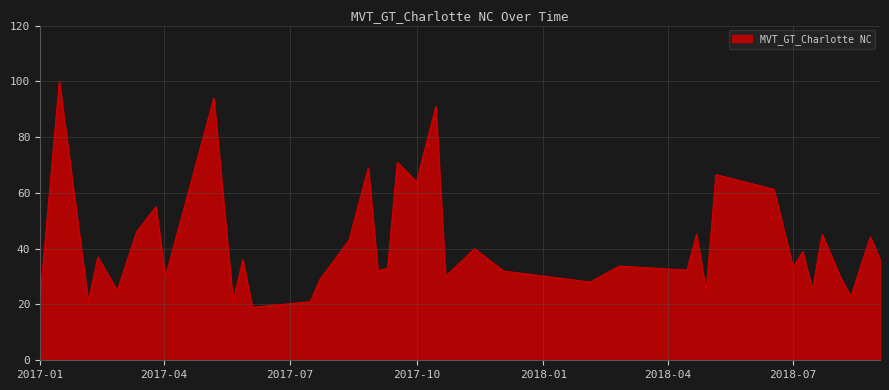

What is the minimum value shown in the chart?

19.0